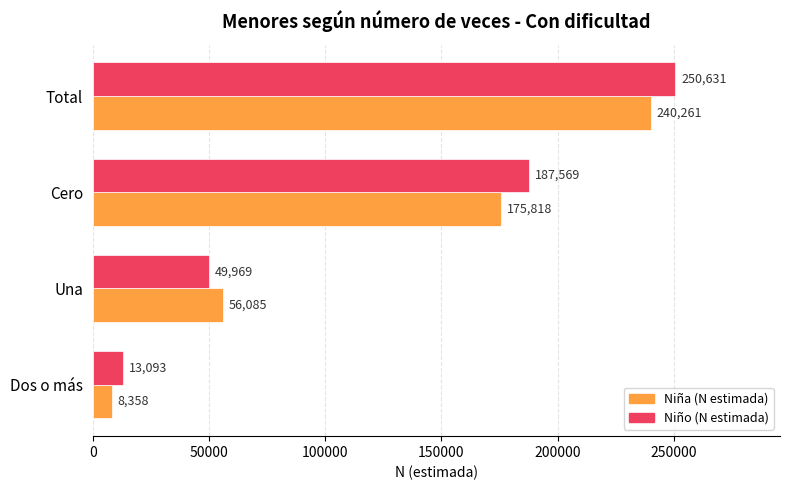

Is it true that Niña (N estimada) equals 48659 at Total?

False